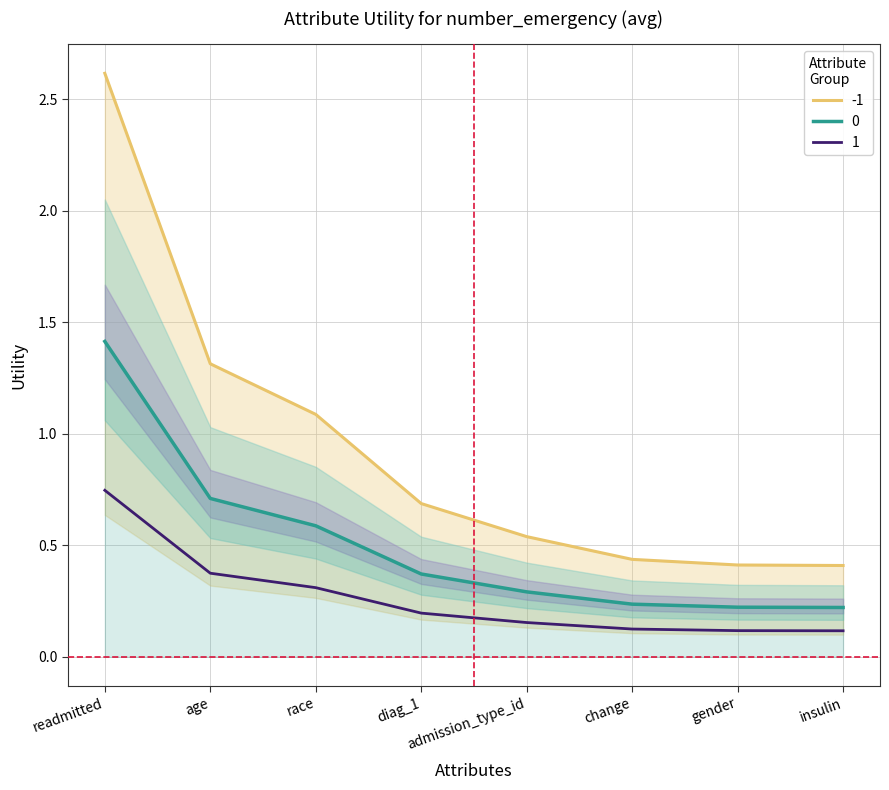

Which label corresponds to the largest value in the chart?

readmitted